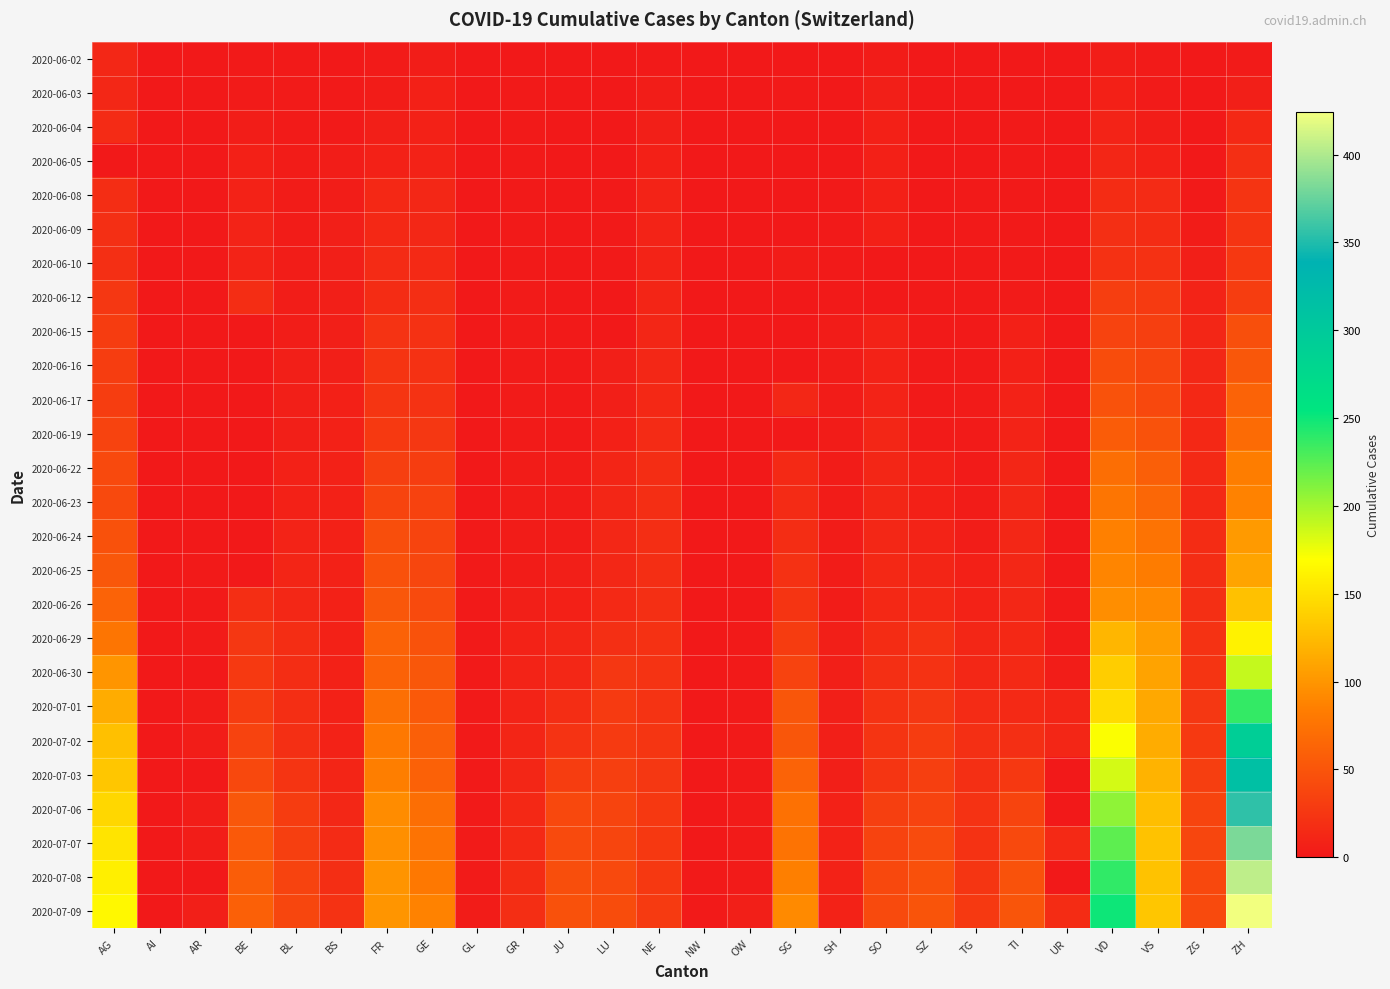

Count the number of categories in the chart.

26